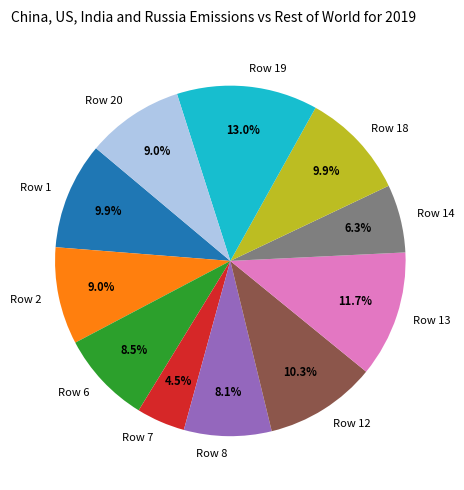

Does any single category account for the majority?

No